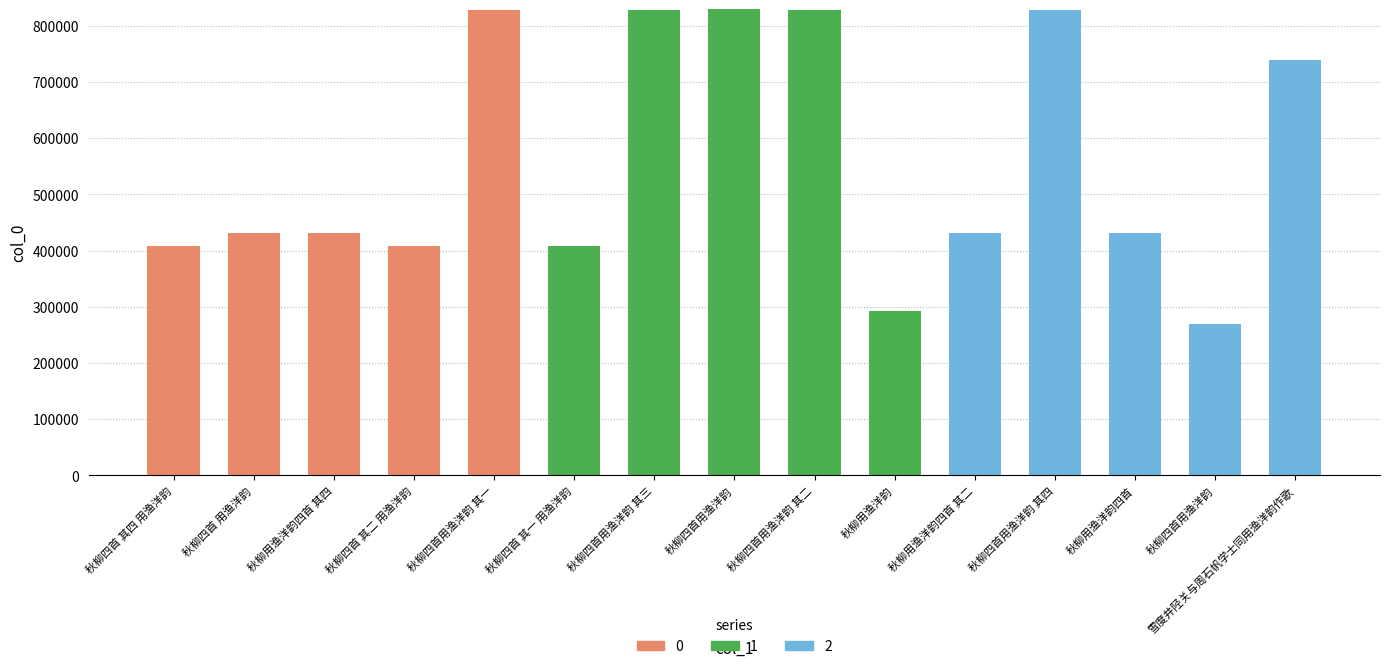

How many data points does each series have?

15